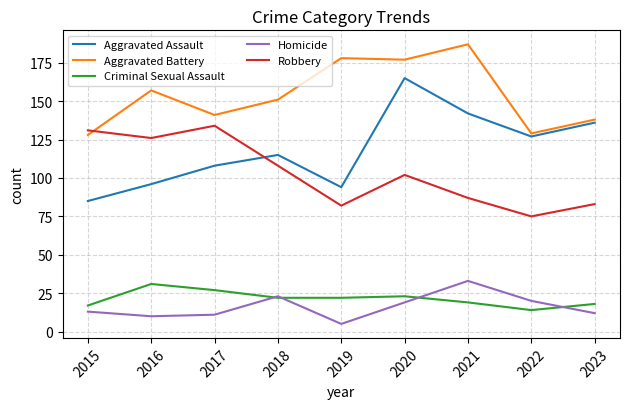

The Criminal Sexual Assault series shows 25 at 2023. True or false?

False